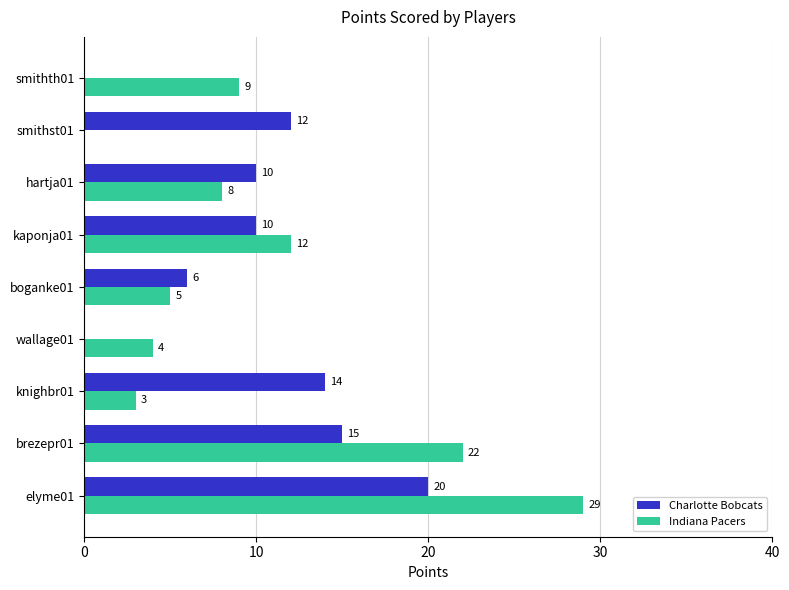

The Indiana Pacers series shows 29 at elyme01. True or false?

True